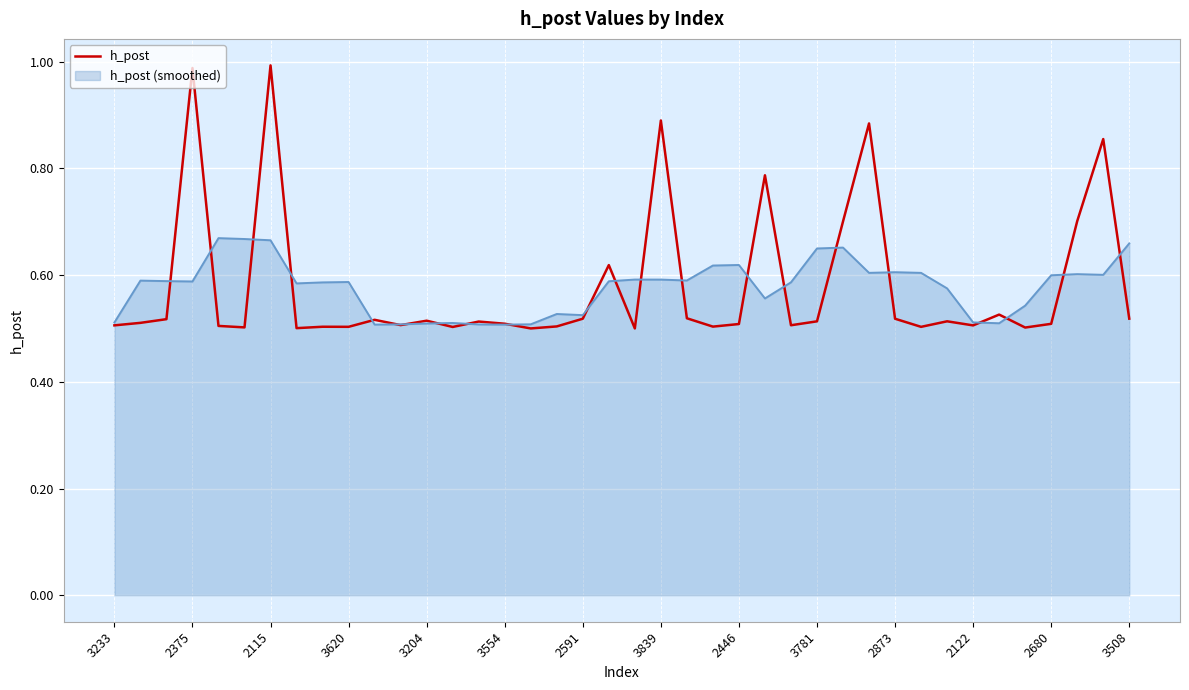

List the series in order of their peak value, highest first.

h_post, h_post (smoothed)